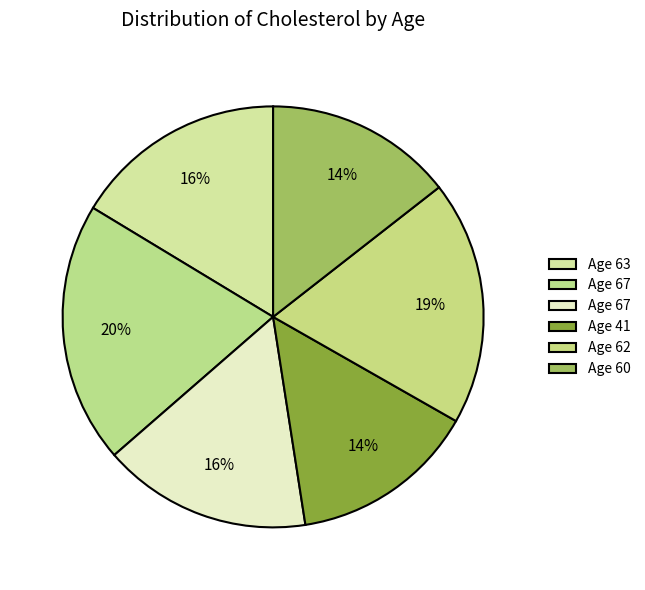

Count the number of slices in the pie.

6